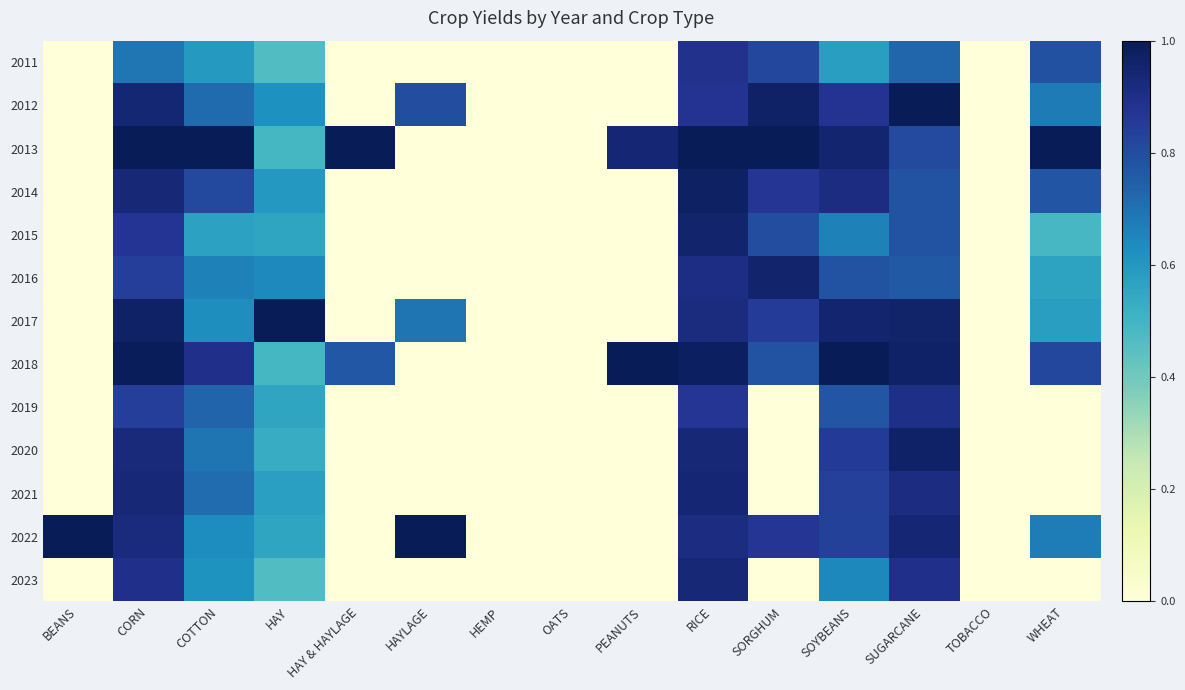

Reading left to right, transcribe all the data shown in this chart.

2011: BEANS=0.0	CORN=0.7	COTTON=0.6	HAY=0.5	HAY & HAYLAGE=0.0	HAYLAGE=0.0	HEMP=0.0	OATS=0.0	PEANUTS=0.0	RICE=0.9	SORGHUM=0.8	SOYBEANS=0.6	SUGARCANE=0.7	TOBACCO=0.0	WHEAT=0.8
2012: BEANS=0.0	CORN=0.9	COTTON=0.7	HAY=0.6	HAY & HAYLAGE=0.0	HAYLAGE=0.8	HEMP=0.0	OATS=0.0	PEANUTS=0.0	RICE=0.9	SORGHUM=1.0	SOYBEANS=0.9	SUGARCANE=1.0	TOBACCO=0.0	WHEAT=0.7
2013: BEANS=0.0	CORN=1.0	COTTON=1.0	HAY=0.5	HAY & HAYLAGE=1.0	HAYLAGE=0.0	HEMP=0.0	OATS=0.0	PEANUTS=0.9	RICE=1.0	SORGHUM=1.0	SOYBEANS=1.0	SUGARCANE=0.8	TOBACCO=0.0	WHEAT=1.0
2014: BEANS=0.0	CORN=0.9	COTTON=0.8	HAY=0.6	HAY & HAYLAGE=0.0	HAYLAGE=0.0	HEMP=0.0	OATS=0.0	PEANUTS=0.0	RICE=1.0	SORGHUM=0.9	SOYBEANS=0.9	SUGARCANE=0.8	TOBACCO=0.0	WHEAT=0.8
2015: BEANS=0.0	CORN=0.9	COTTON=0.6	HAY=0.6	HAY & HAYLAGE=0.0	HAYLAGE=0.0	HEMP=0.0	OATS=0.0	PEANUTS=0.0	RICE=1.0	SORGHUM=0.8	SOYBEANS=0.7	SUGARCANE=0.8	TOBACCO=0.0	WHEAT=0.5
2016: BEANS=0.0	CORN=0.8	COTTON=0.7	HAY=0.6	HAY & HAYLAGE=0.0	HAYLAGE=0.0	HEMP=0.0	OATS=0.0	PEANUTS=0.0	RICE=0.9	SORGHUM=1.0	SOYBEANS=0.8	SUGARCANE=0.8	TOBACCO=0.0	WHEAT=0.6
2017: BEANS=0.0	CORN=1.0	COTTON=0.6	HAY=1.0	HAY & HAYLAGE=0.0	HAYLAGE=0.7	HEMP=0.0	OATS=0.0	PEANUTS=0.0	RICE=0.9	SORGHUM=0.9	SOYBEANS=0.9	SUGARCANE=1.0	TOBACCO=0.0	WHEAT=0.6
2018: BEANS=0.0	CORN=1.0	COTTON=0.9	HAY=0.5	HAY & HAYLAGE=0.8	HAYLAGE=0.0	HEMP=0.0	OATS=0.0	PEANUTS=1.0	RICE=1.0	SORGHUM=0.8	SOYBEANS=1.0	SUGARCANE=1.0	TOBACCO=0.0	WHEAT=0.8
2019: BEANS=0.0	CORN=0.8	COTTON=0.7	HAY=0.6	HAY & HAYLAGE=0.0	HAYLAGE=0.0	HEMP=0.0	OATS=0.0	PEANUTS=0.0	RICE=0.9	SORGHUM=0.0	SOYBEANS=0.8	SUGARCANE=0.9	TOBACCO=0.0	WHEAT=0.0
2020: BEANS=0.0	CORN=0.9	COTTON=0.7	HAY=0.5	HAY & HAYLAGE=0.0	HAYLAGE=0.0	HEMP=0.0	OATS=0.0	PEANUTS=0.0	RICE=0.9	SORGHUM=0.0	SOYBEANS=0.9	SUGARCANE=1.0	TOBACCO=0.0	WHEAT=0.0
2021: BEANS=0.0	CORN=0.9	COTTON=0.7	HAY=0.6	HAY & HAYLAGE=0.0	HAYLAGE=0.0	HEMP=0.0	OATS=0.0	PEANUTS=0.0	RICE=0.9	SORGHUM=0.0	SOYBEANS=0.8	SUGARCANE=0.9	TOBACCO=0.0	WHEAT=0.0
2022: BEANS=1.0	CORN=0.9	COTTON=0.6	HAY=0.6	HAY & HAYLAGE=0.0	HAYLAGE=1.0	HEMP=0.0	OATS=0.0	PEANUTS=0.0	RICE=0.9	SORGHUM=0.9	SOYBEANS=0.8	SUGARCANE=0.9	TOBACCO=0.0	WHEAT=0.7
2023: BEANS=0.0	CORN=0.9	COTTON=0.6	HAY=0.5	HAY & HAYLAGE=0.0	HAYLAGE=0.0	HEMP=0.0	OATS=0.0	PEANUTS=0.0	RICE=0.9	SORGHUM=0.0	SOYBEANS=0.6	SUGARCANE=0.9	TOBACCO=0.0	WHEAT=0.0